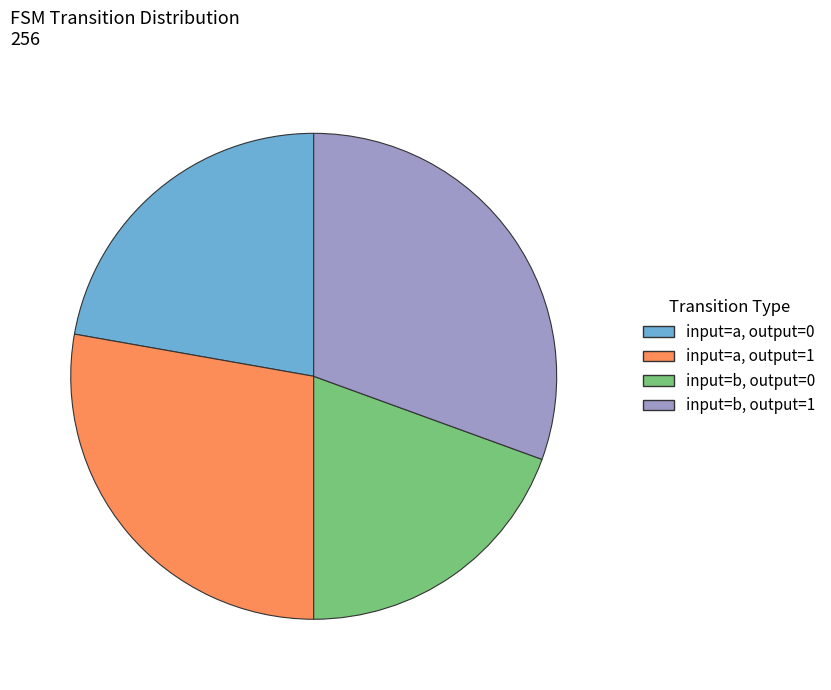

Does input=a, output=1 represent more than half of the total?

No